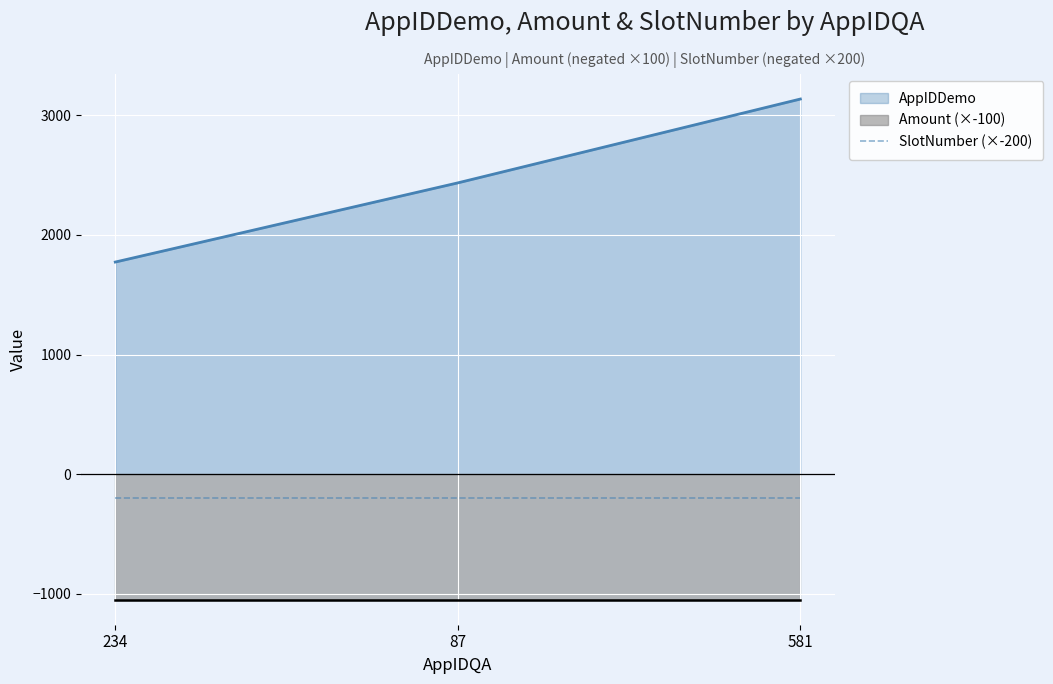

What is the highest value of the Amount series?

10.5